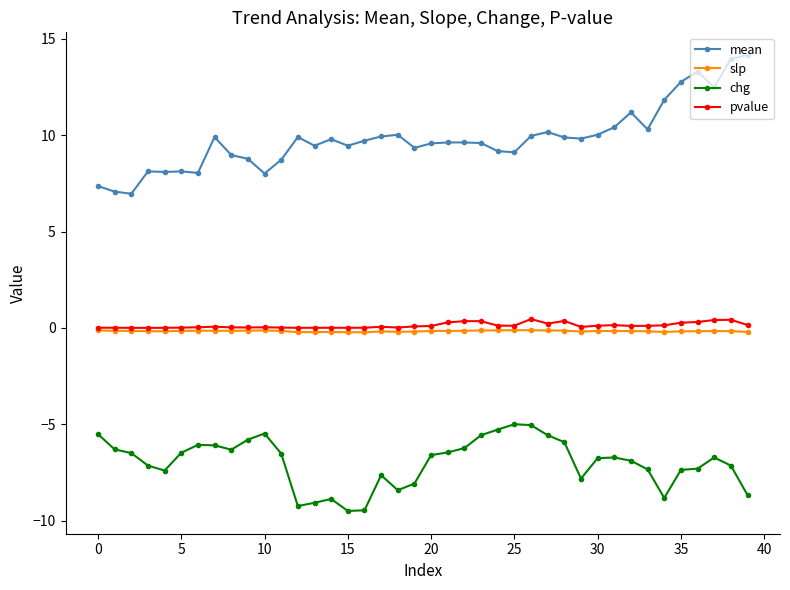

What is the lowest value of the chg series?

-9.5